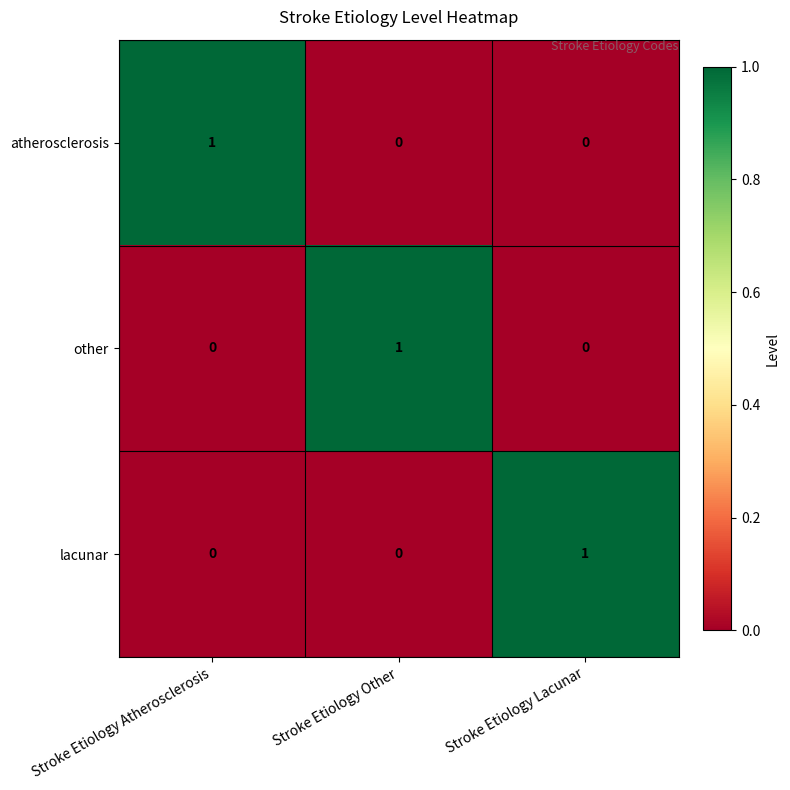

How many values in the atherosclerosis series exceed 0?

1